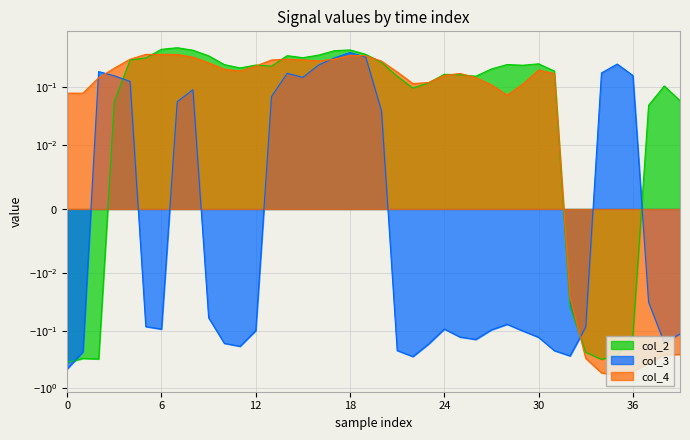

Reading left to right, transcribe all the data shown in this chart.

col_2: -0.4	-0.3	-0.3	0.1	0.3	0.3	0.5	0.5	0.4	0.4	0.2	0.2	0.2	0.2	0.4	0.3	0.4	0.4	0.4	0.4	0.3	0.2	0.1	0.1	0.2	0.2	0.2	0.2	0.2	0.2	0.3	0.2	-0.0	-0.2	-0.3	-0.3	-0.1	0.0	0.1	0.1
col_3: -0.5	-0.2	0.2	0.2	0.1	-0.1	-0.1	0.1	0.1	-0.1	-0.2	-0.2	-0.1	0.1	0.2	0.1	0.2	0.3	0.4	0.3	0.0	-0.2	-0.3	-0.2	-0.1	-0.1	-0.1	-0.1	-0.1	-0.1	-0.1	-0.2	-0.3	-0.1	0.2	0.3	0.2	-0.0	-0.2	-0.1
col_4: 0.1	0.1	0.1	0.2	0.3	0.4	0.4	0.4	0.3	0.3	0.2	0.2	0.2	0.3	0.3	0.3	0.3	0.3	0.4	0.4	0.3	0.2	0.1	0.1	0.2	0.2	0.1	0.1	0.1	0.1	0.2	0.2	-0.0	-0.3	-0.5	-0.6	-0.5	-0.4	-0.3	-0.3